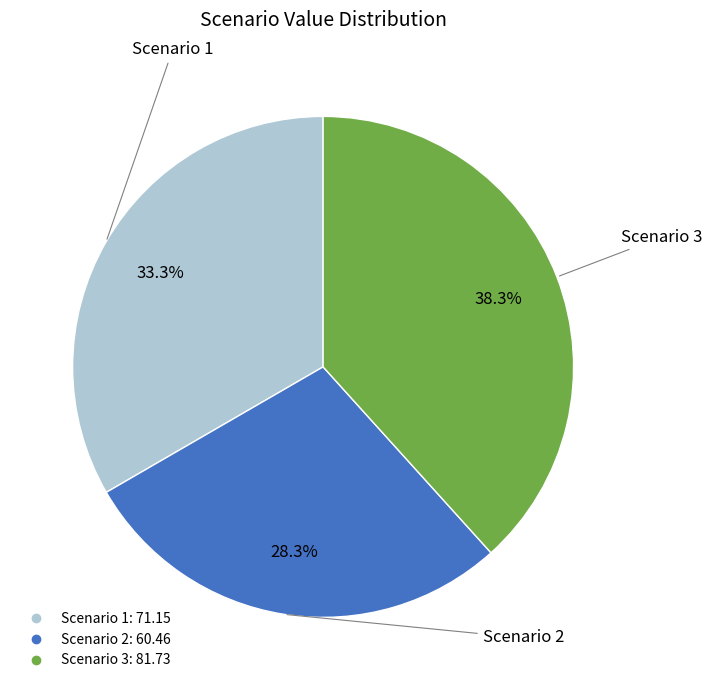

Which slice is the largest?

Scenario 3